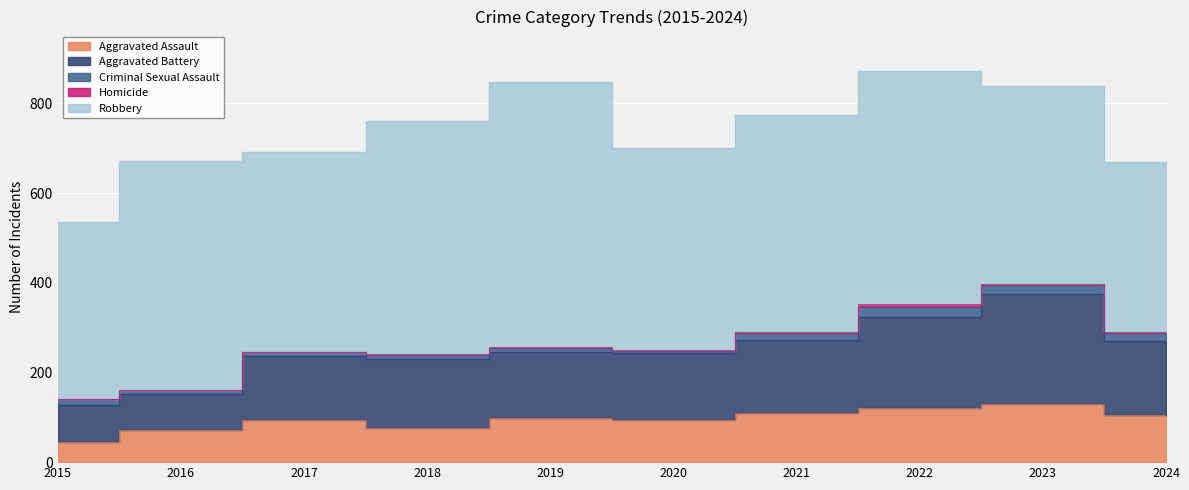

At which category is the sum across all series the highest?

2022